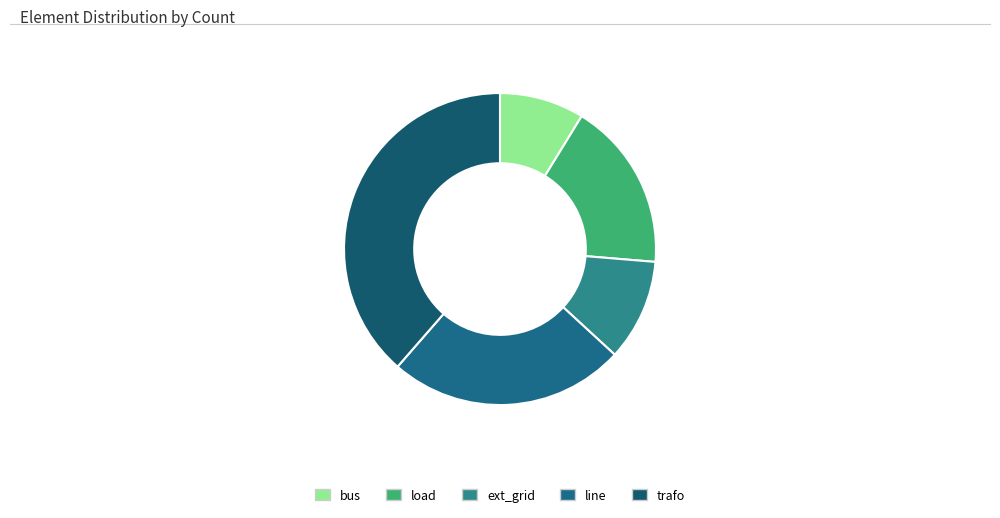

Does load represent more than half of the total?

No